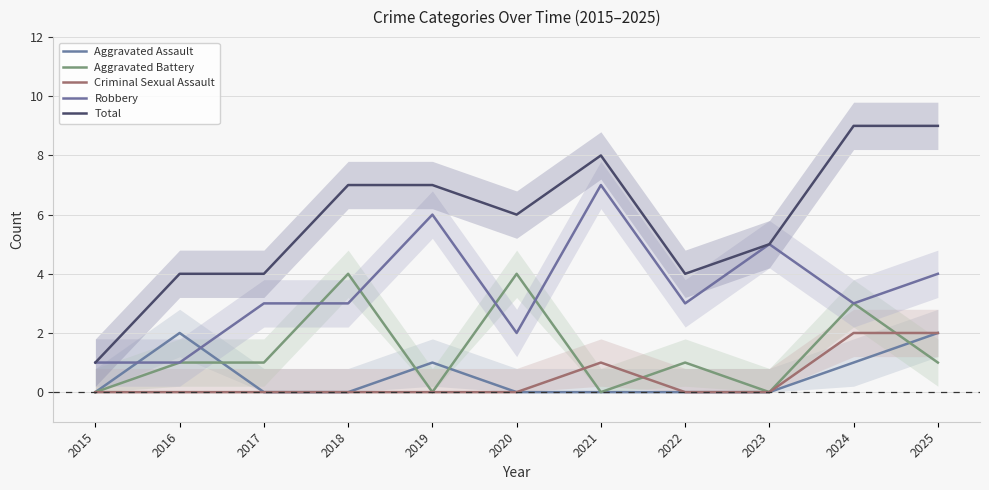

What is the value of the Robbery point at the 5th from the left?

6